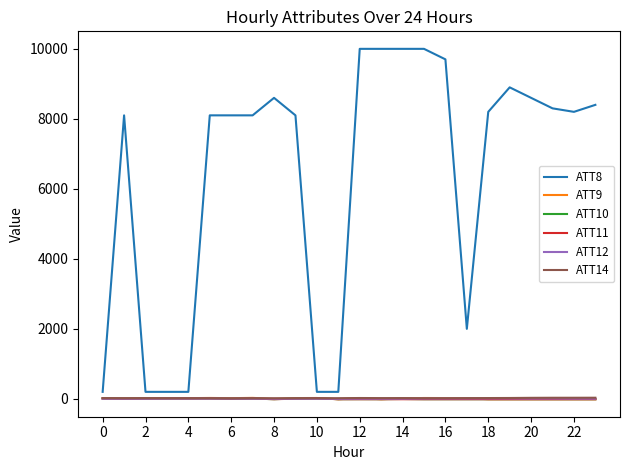

Which series has the largest total across all categories?

ATT8